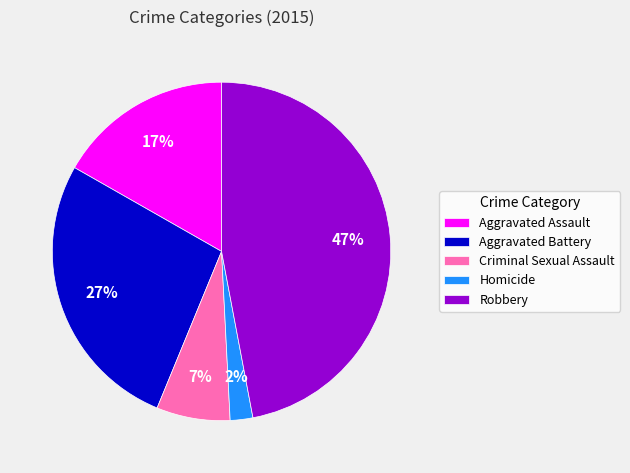

To the nearest percent, what is the difference between the largest and smallest slice percentages?

45%